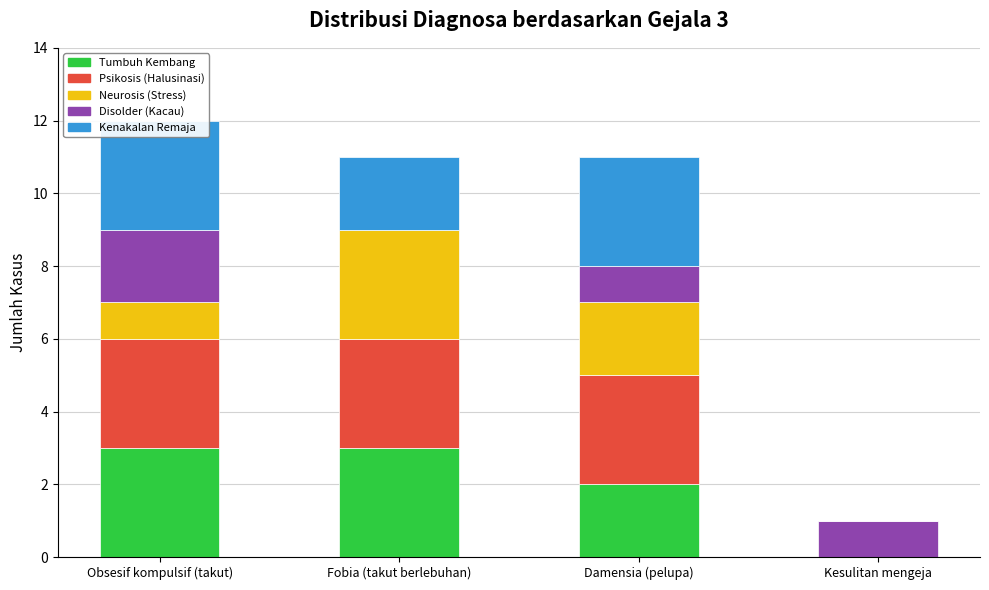

At Kesulitan mengeja, list the series in order from largest to smallest.

Disolder (Kacau), Tumbuh Kembang, Psikosis (Halusinasi), Neurosis (Stress), Kenakalan Remaja